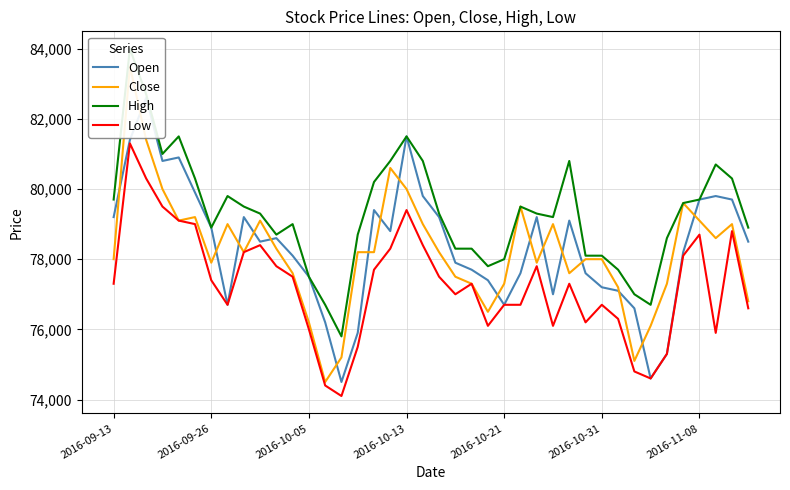

What is the maximum value for Low?

81300